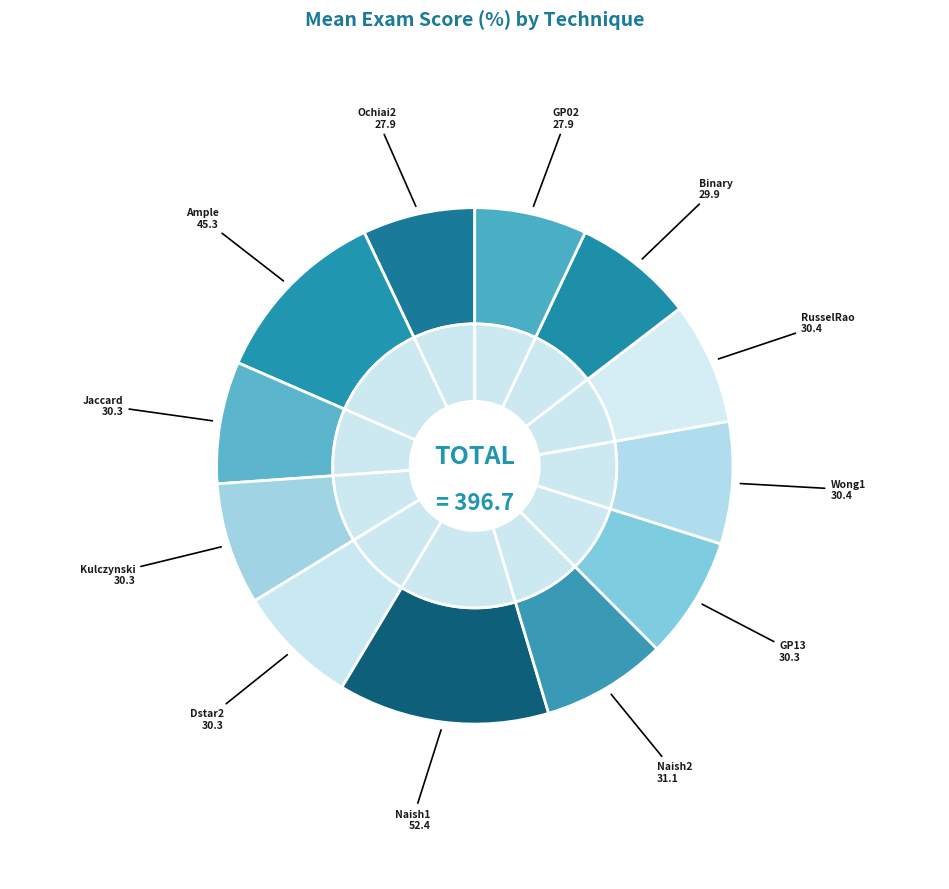

Approximately how many times larger is the value at Dstar2 compared to Wong1?

1.0